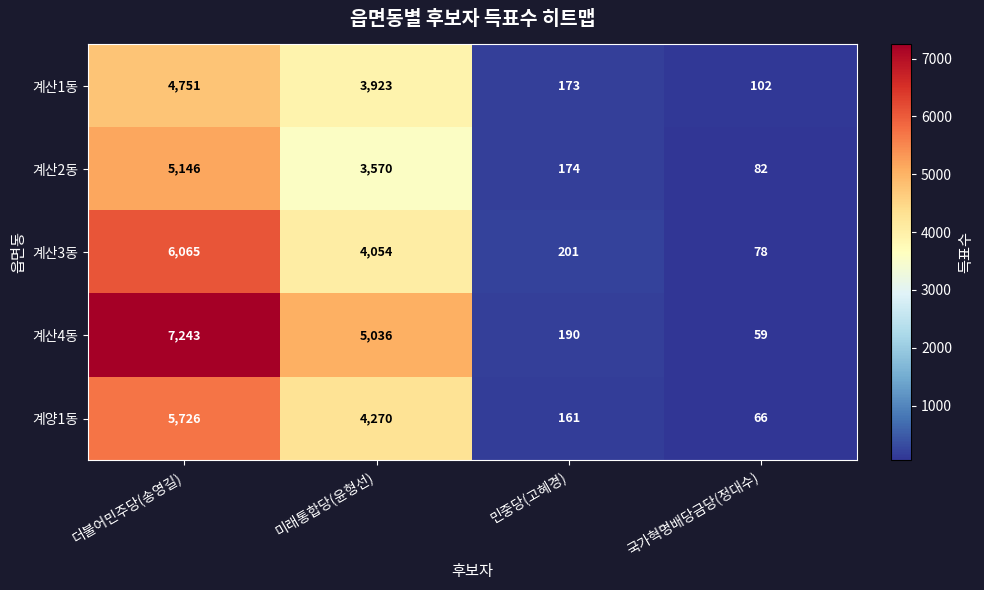

The 계양1동 series shows 87 at 국가혁명배당금당(정대수). True or false?

False